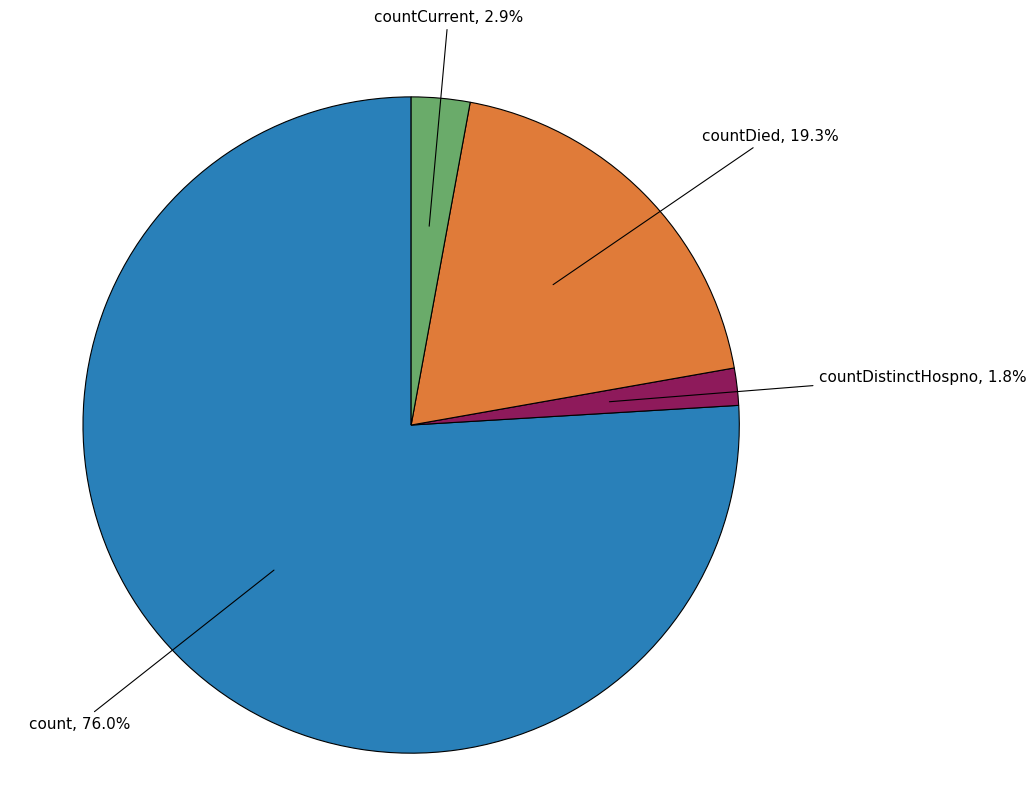

Is there any slice that represents more than half of the pie?

Yes